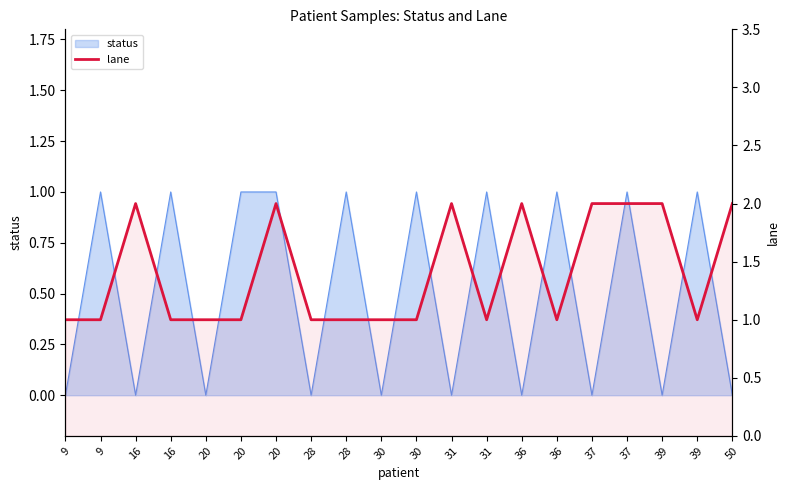

Which has a higher value, 37 or 20?

37